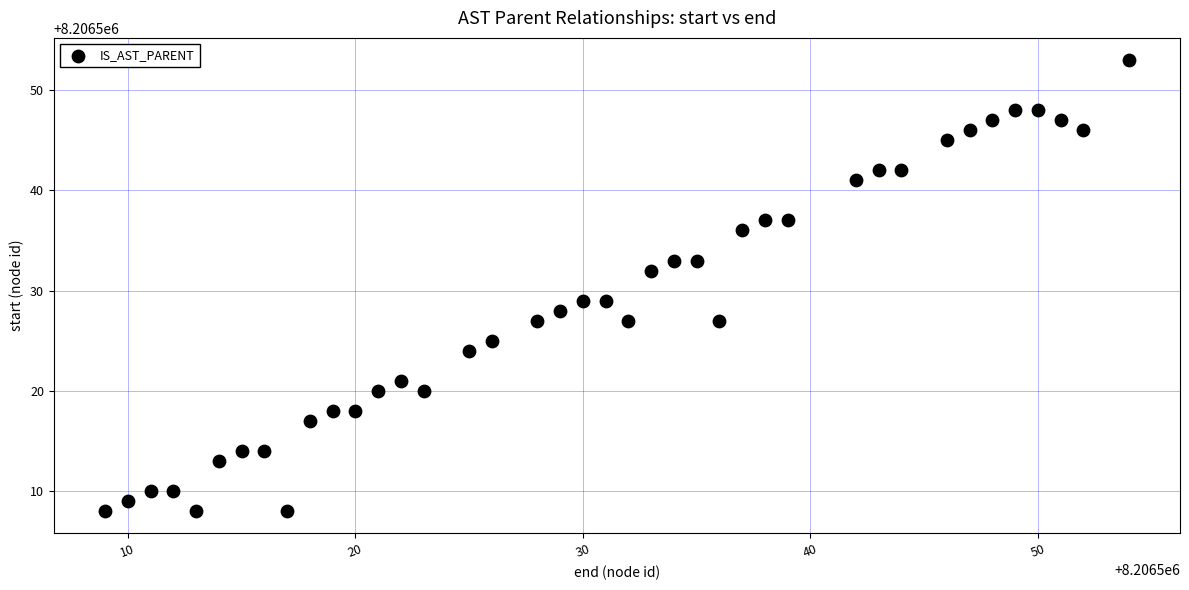

What is the range of Y values (max minus min)?

45